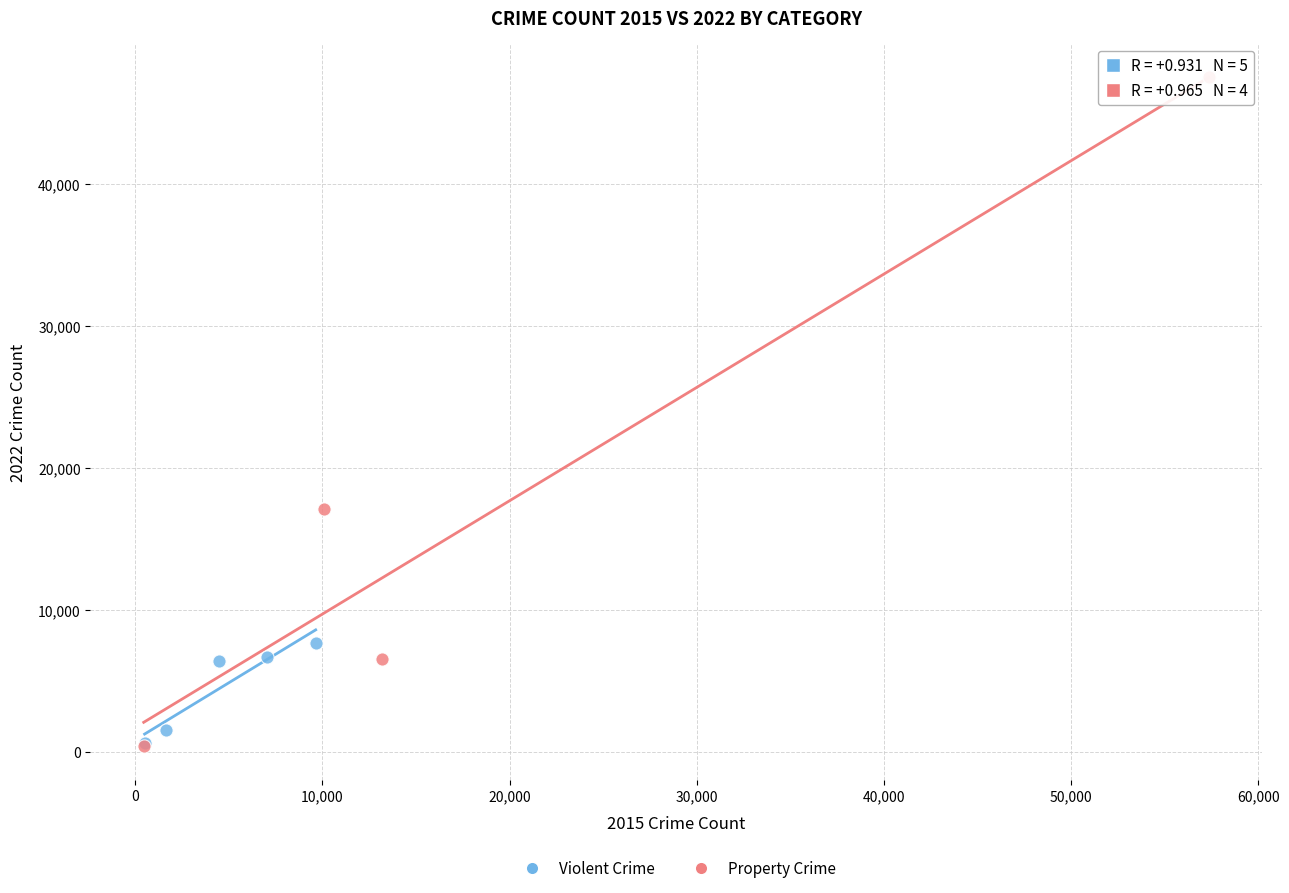

Which series has the largest Y range (max minus min)?

Property Crime